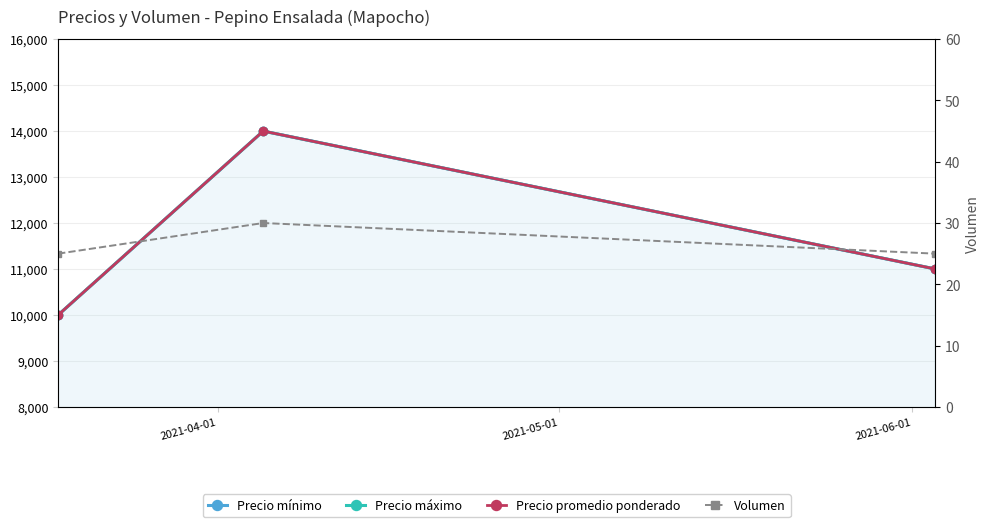

List the series in order of their peak value, highest first.

Precio mínimo, Precio máximo, Precio promedio ponderado, Volumen